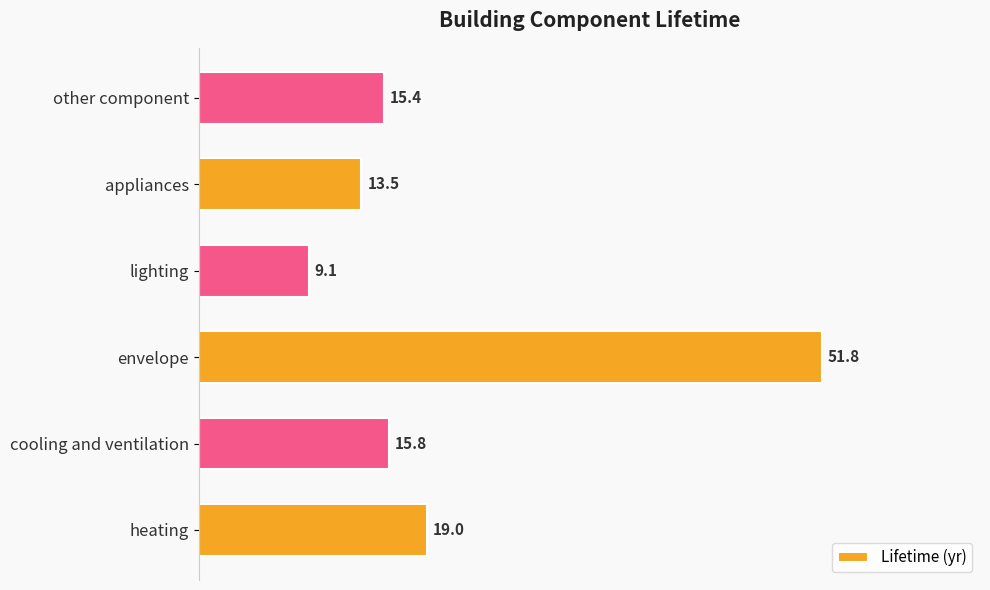

What is the average value?

20.8